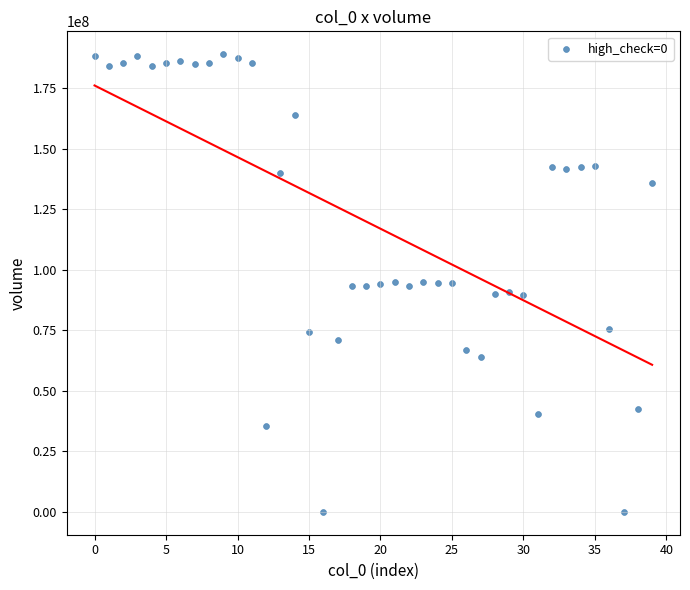

How many points are shown in the scatter plot?

40